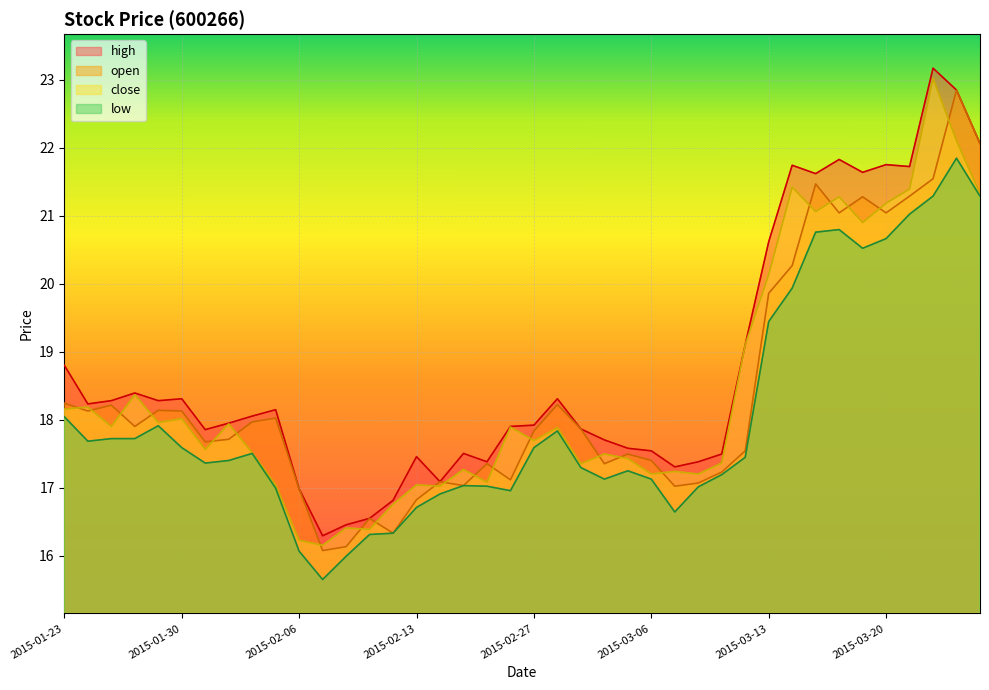

What is the value of the close point at the 40th from the left?

21.3